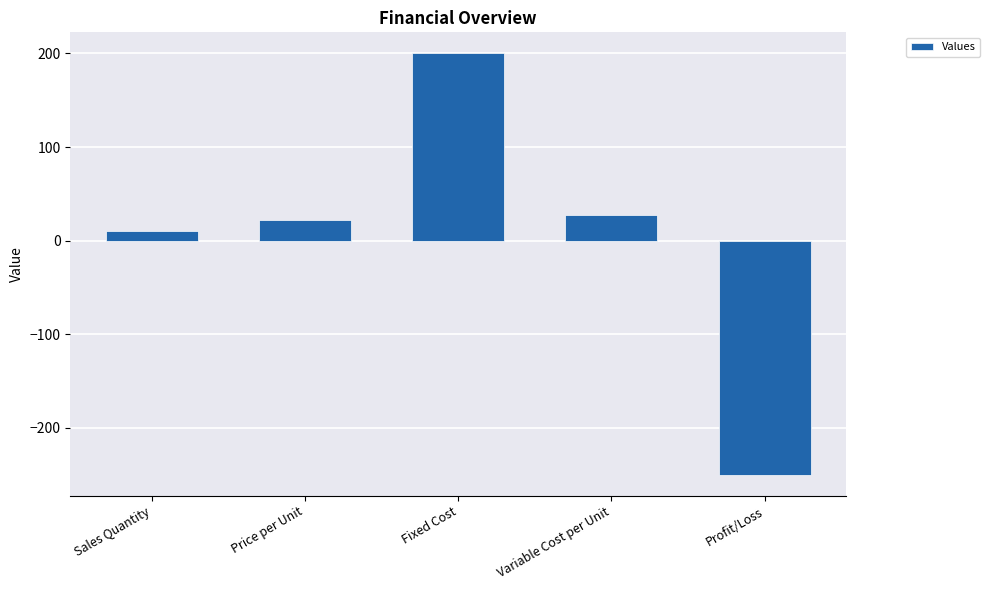

Rank the categories by value from lowest to highest.

Profit/Loss, Sales Quantity, Price per Unit, Variable Cost per Unit, Fixed Cost